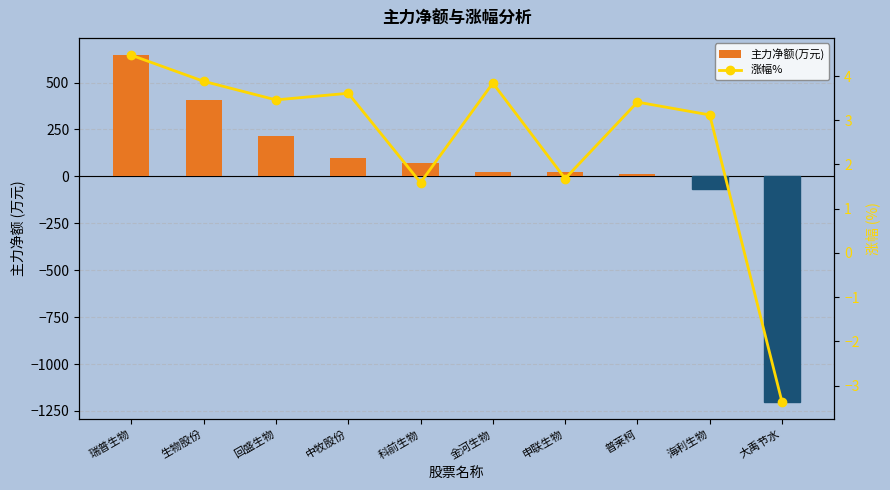

How many data points does each series have?

10